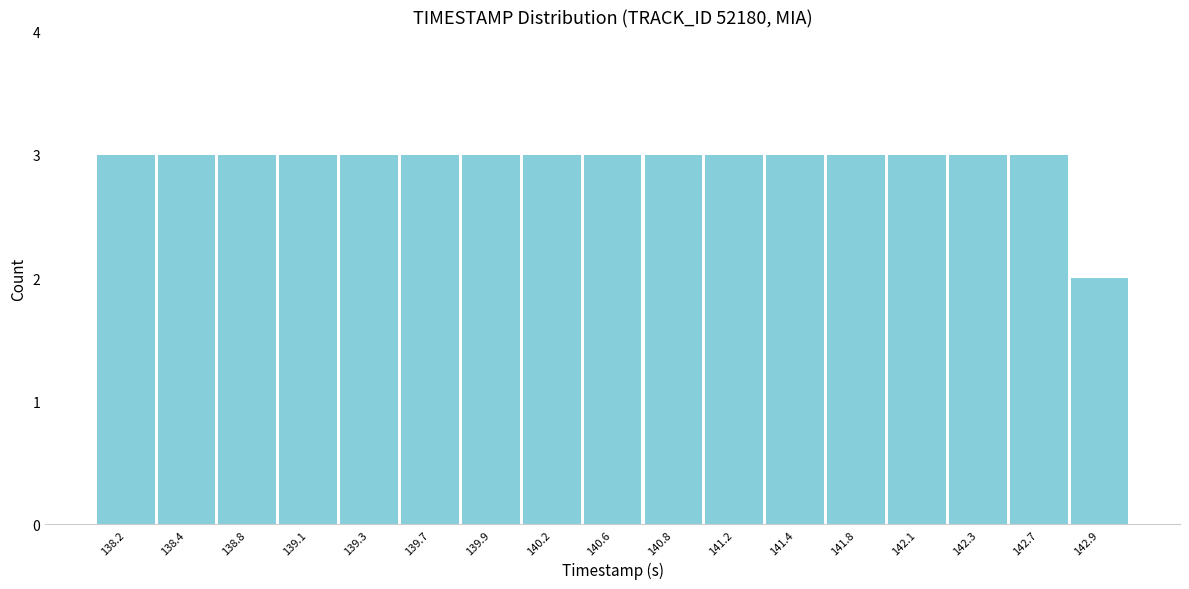

Reading left to right, transcribe this chart: for each bar, give the range it covers on the x-axis and its height. The values are not printed on the chart, so give them approximately, as read against the axis.

138.0 to 138.3: 3
138.3 to 138.6: 3
138.6 to 138.9: 3
138.9 to 139.2: 3
139.2 to 139.5: 3
139.5 to 139.8: 3
139.8 to 140.1: 3
140.1 to 140.4: 3
140.4 to 140.7: 3
140.7 to 141.0: 3
141.0 to 141.3: 3
141.3 to 141.6: 3
141.6 to 141.9: 3
141.9 to 142.2: 3
142.2 to 142.5: 3
142.5 to 142.8: 3
142.8 to 143.1: 2